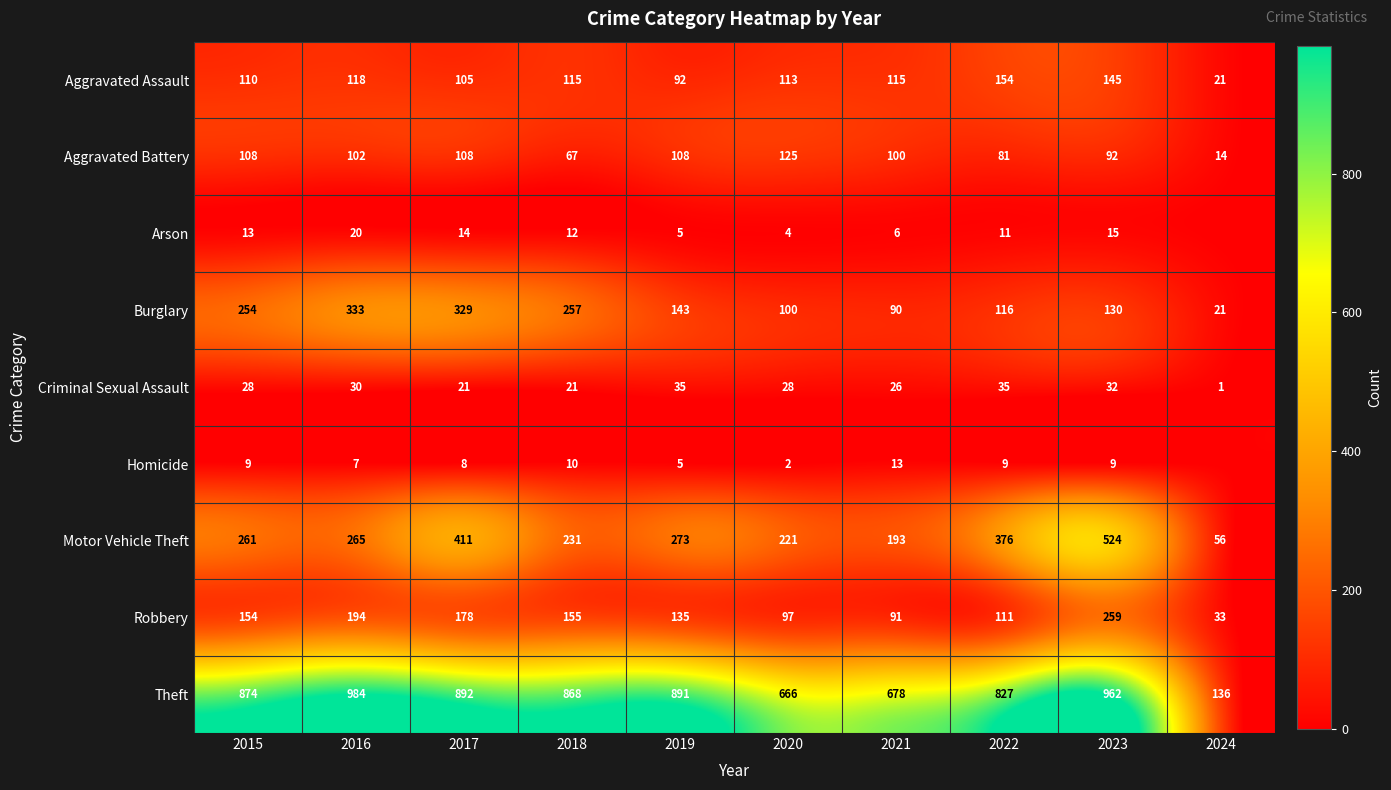

How many series are shown in this chart?

9